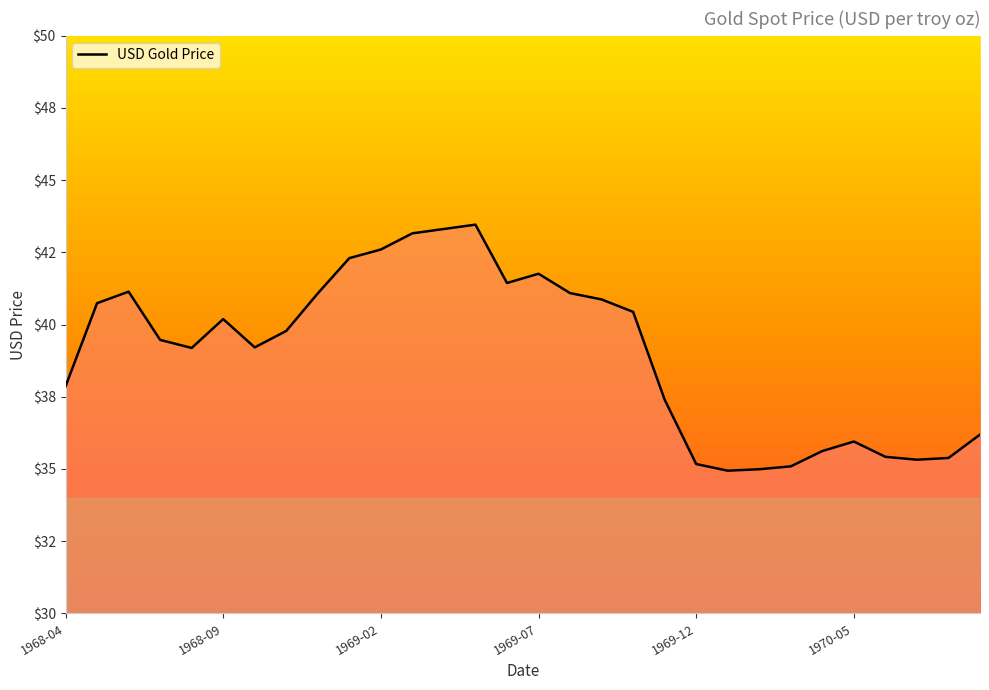

Is this an area chart (filled region under the line)?

No